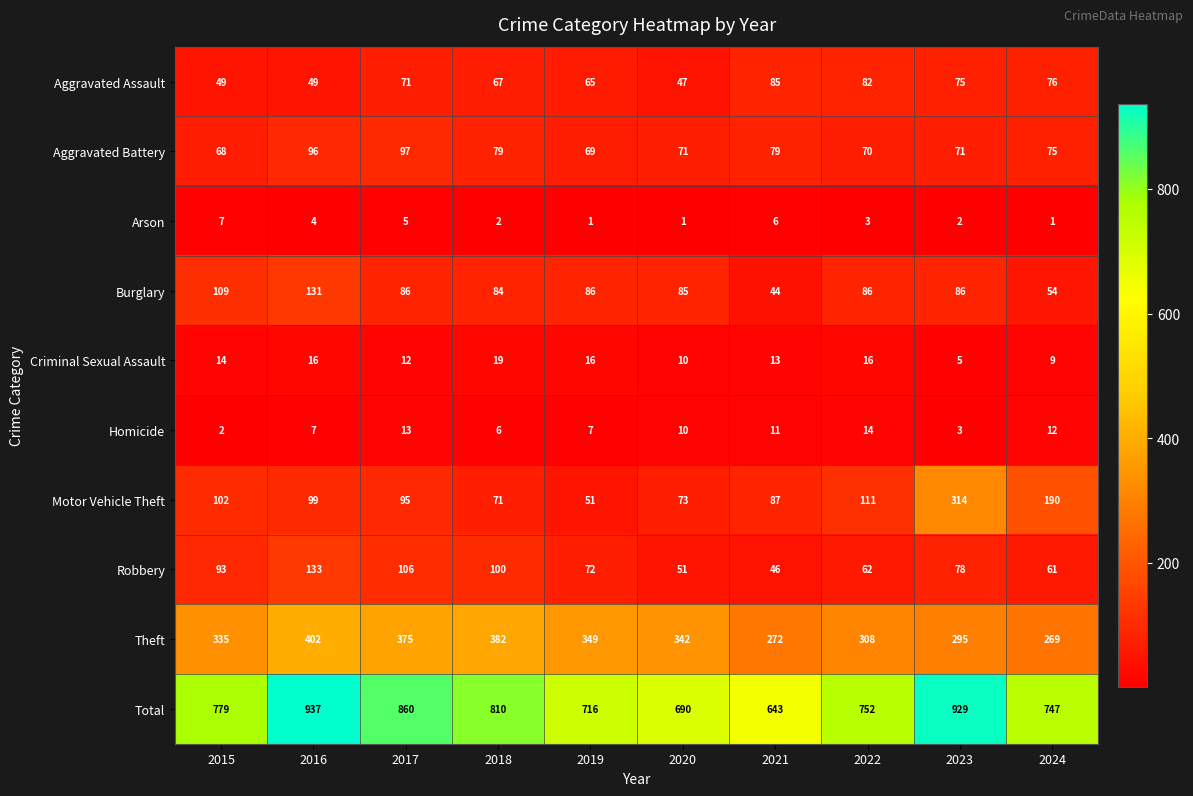

Count the number of categories in the chart.

10